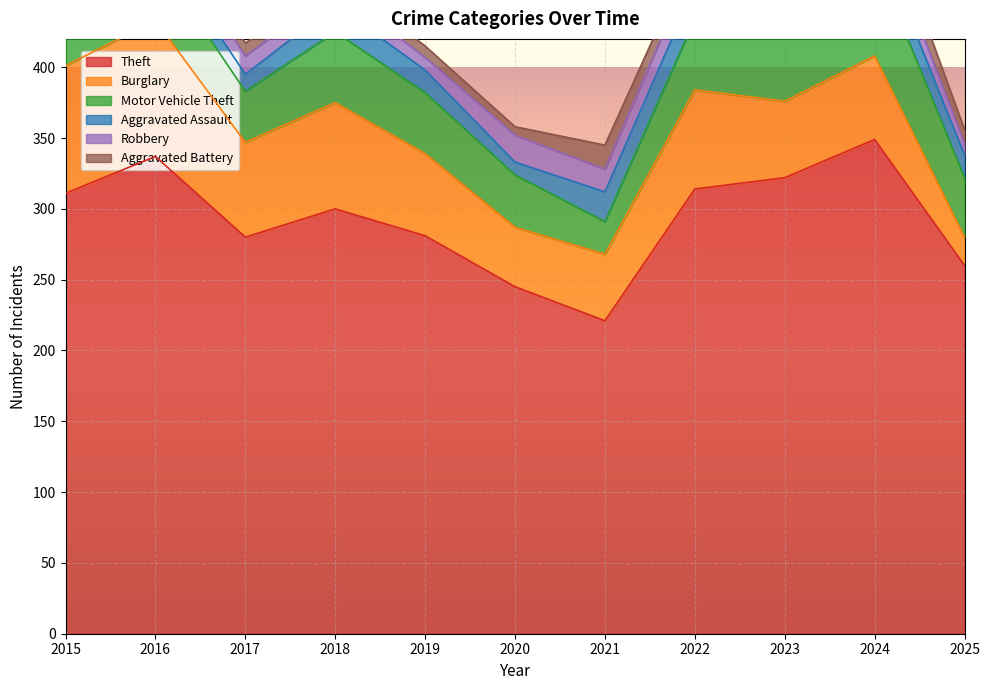

What is the lowest value of the Robbery series?

8